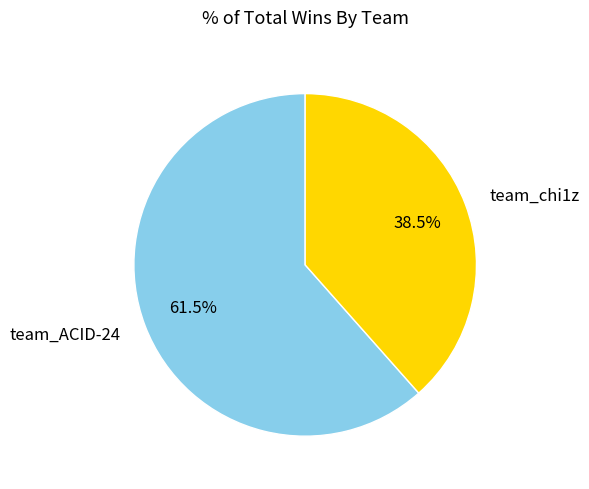

Rank the categories by value from highest to lowest.

team_ACID-24, team_chi1z